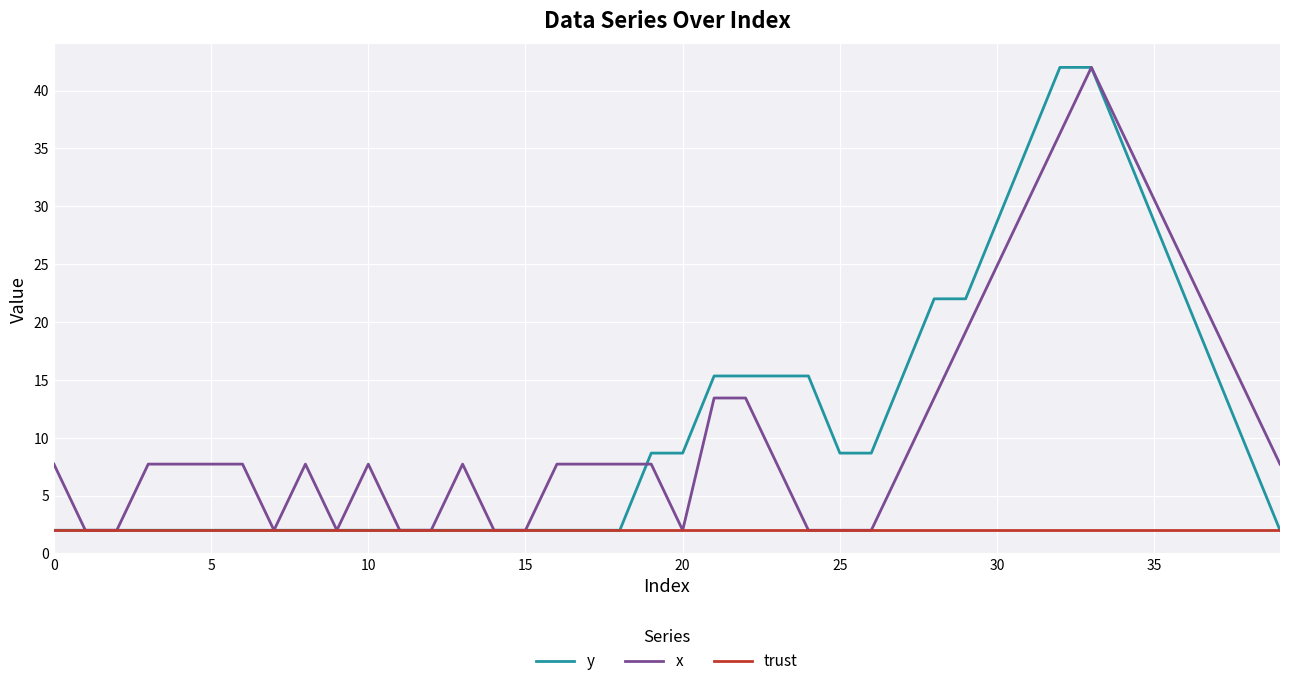

What is the minimum value for y?

2.0